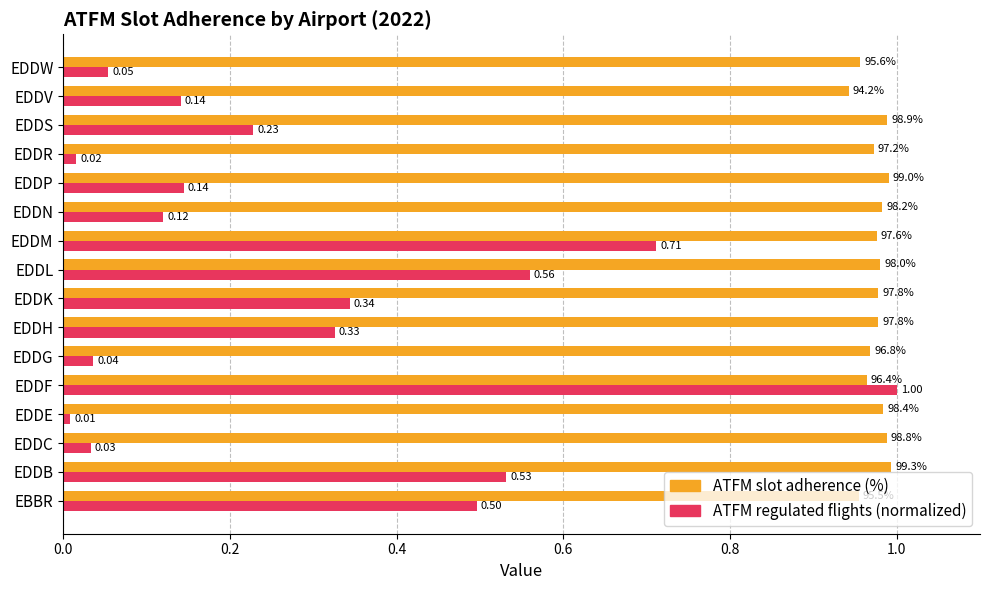

Which series changed the most between EBBR and EDDH?

ATFM regulated flights (normalized)